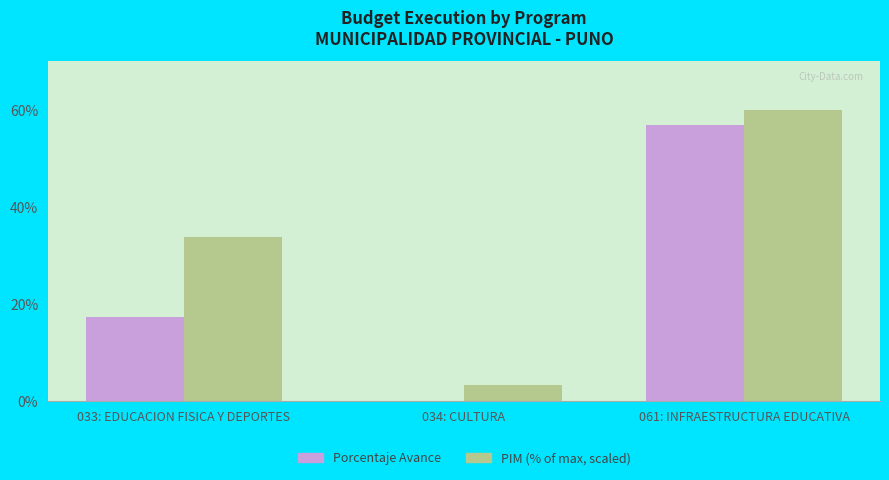

Which series has the widest spread of values?

Porcentaje Avance